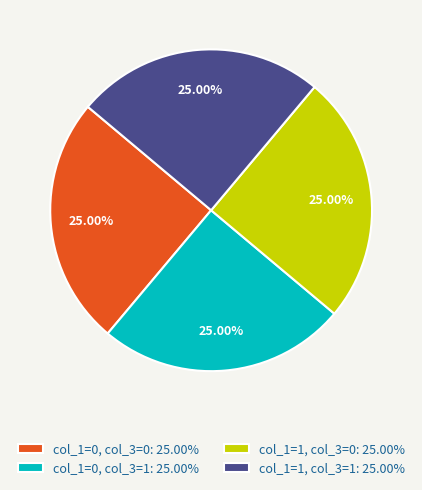

Does any single category account for the majority?

No